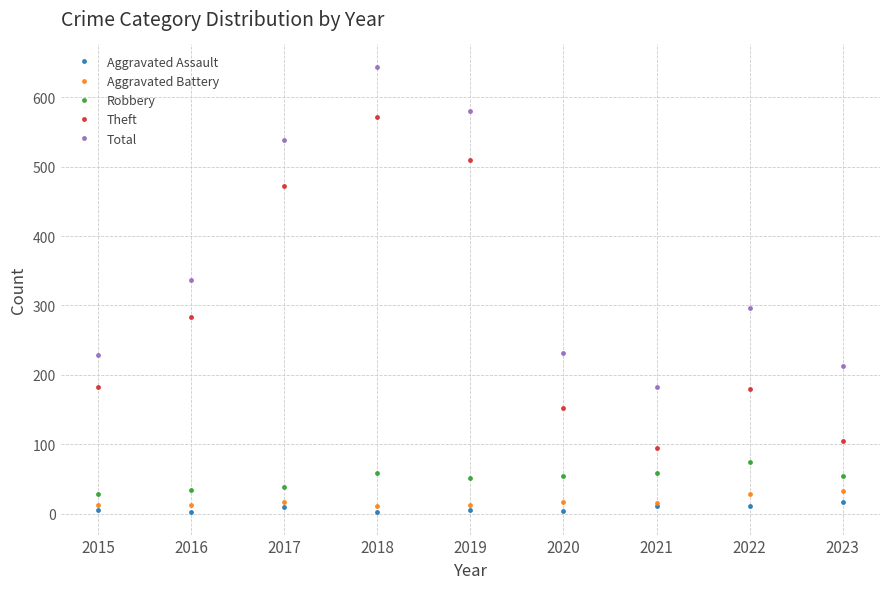

The Aggravated Battery series shows 28 at 2022. True or false?

True